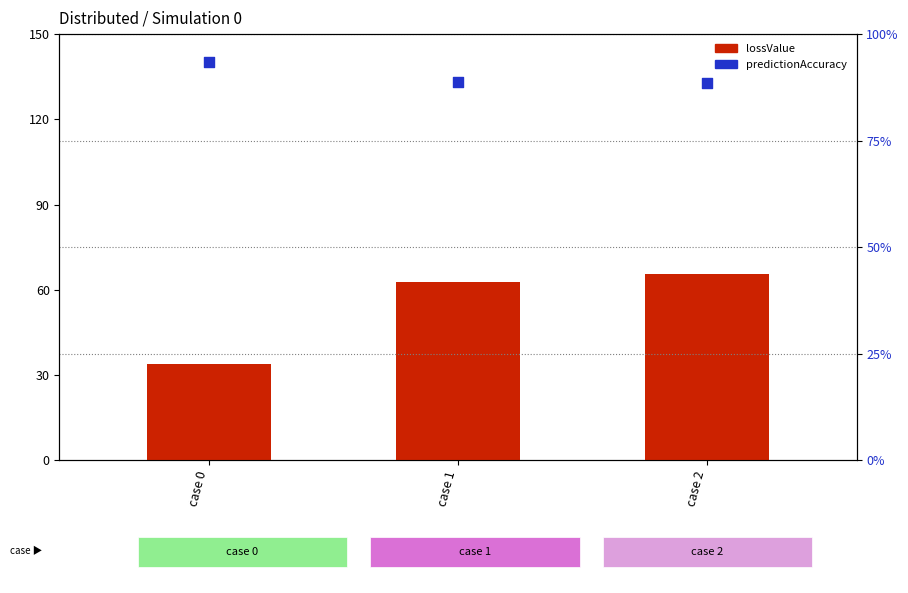

Which series has the largest total across all categories?

predictionAccuracy